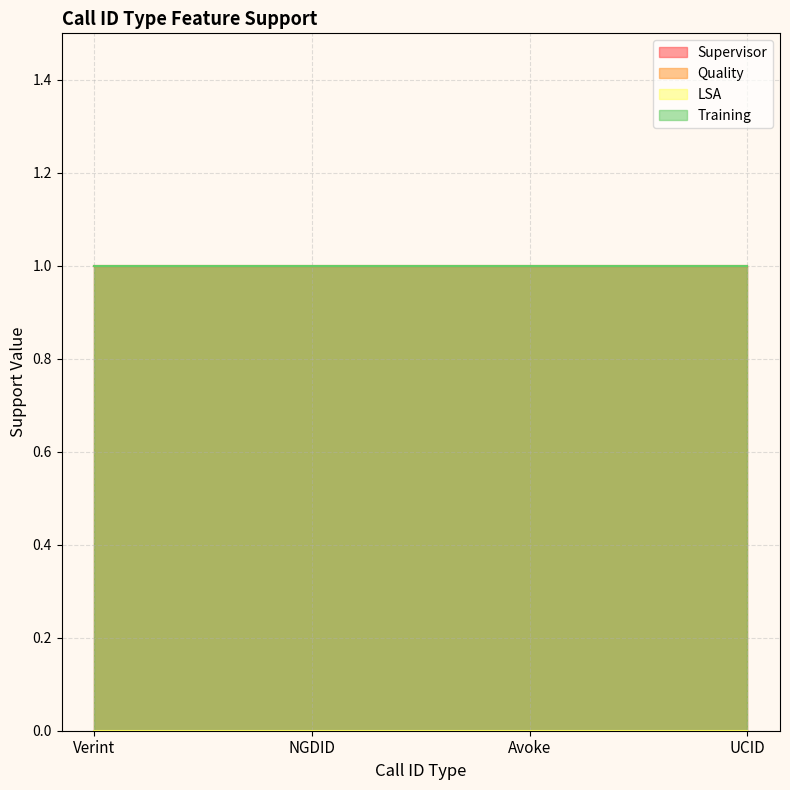

What is the label of the 4th point from the left?

UCID